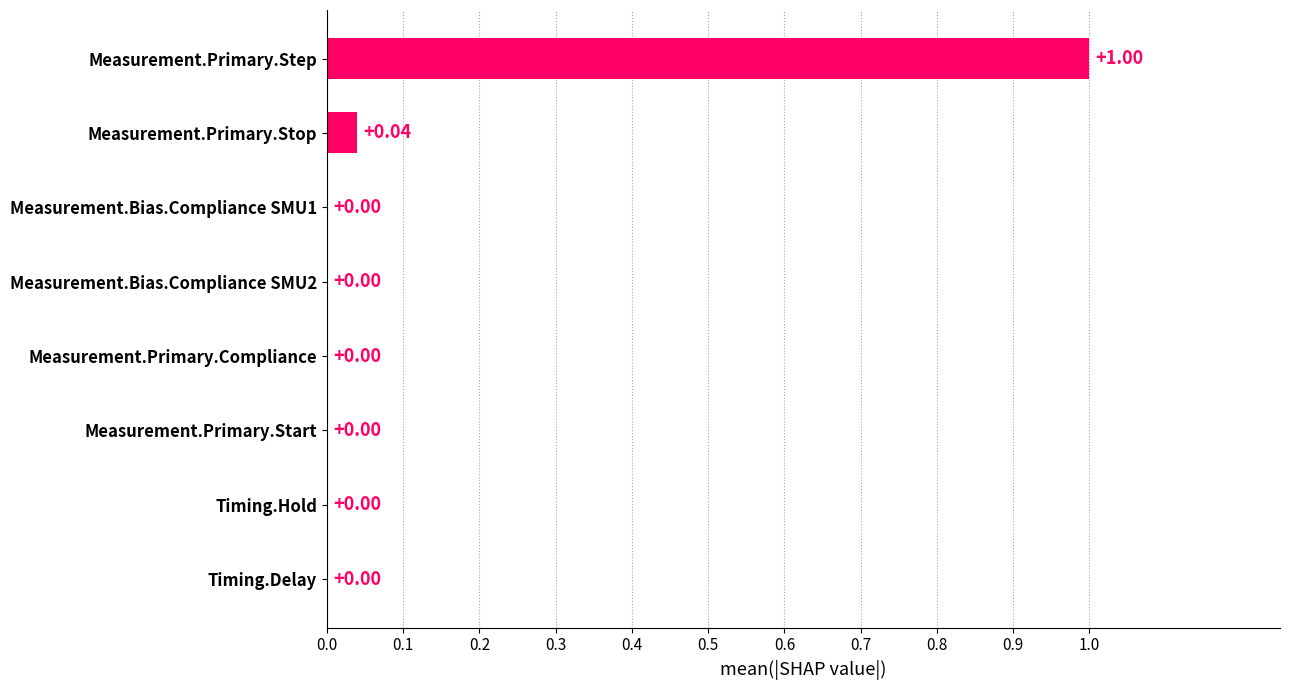

How many values are above zero?

5